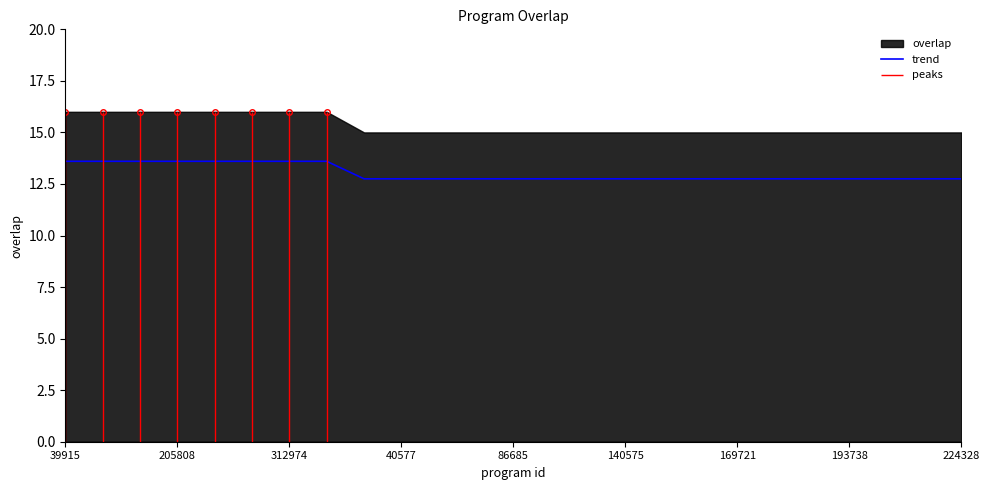

The trend series shows 12.8 at 169721. True or false?

True